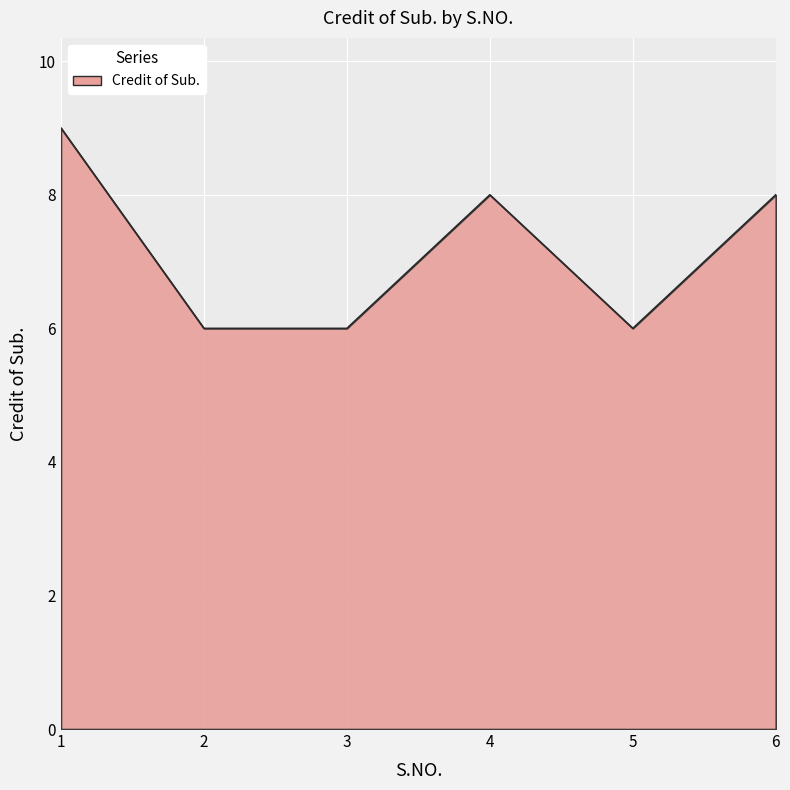

What is the ratio of the value at 1 to the value at 6?

1.1